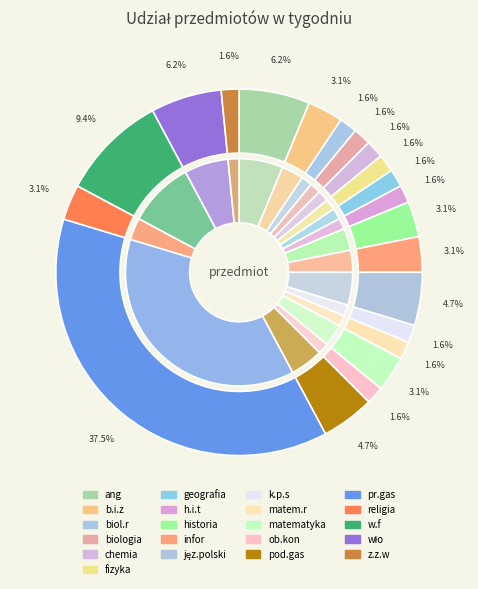

What is the change in value from matem.r to religia?

+1